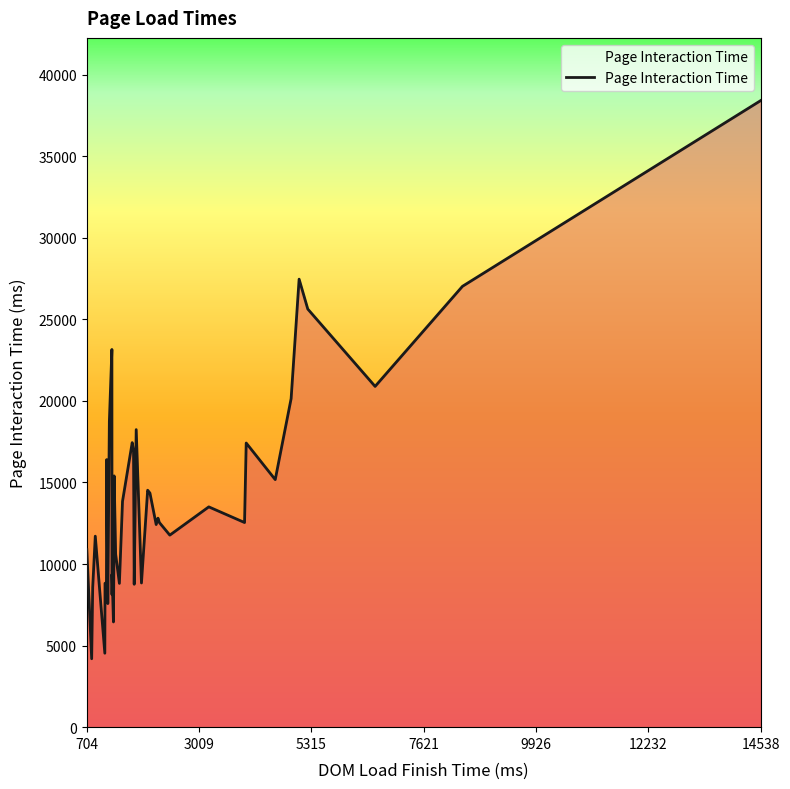

What is the difference between the maximum and second lowest values?

33879